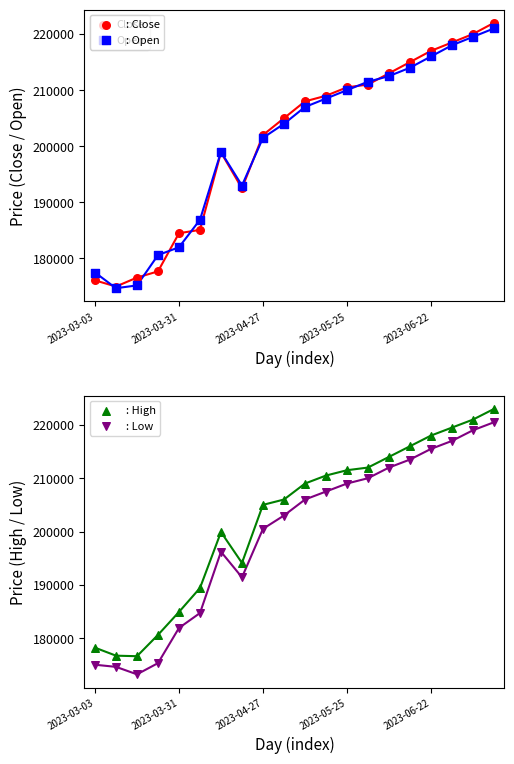

What are all the series names shown in the legend?

Close, Open, High, Low